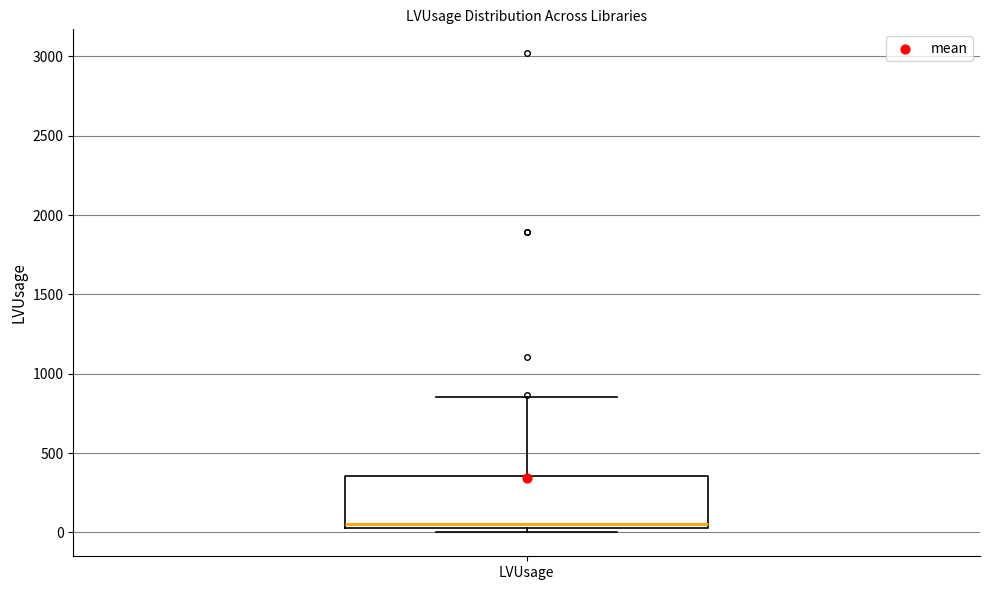

Where is the lower edge of the box for LVUsage on the y-axis? The values are not printed on the chart, so give them approximately, as read against the axis.

50